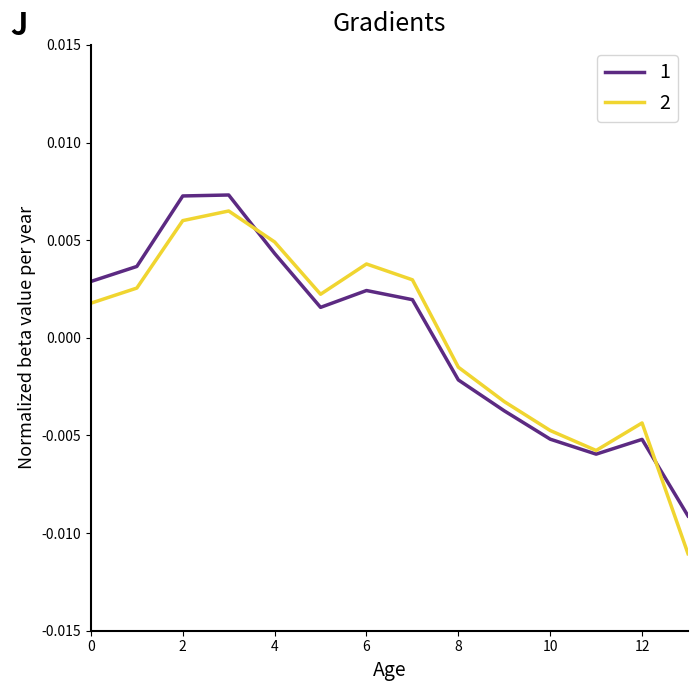

What are all the series names shown in the legend?

1, 2